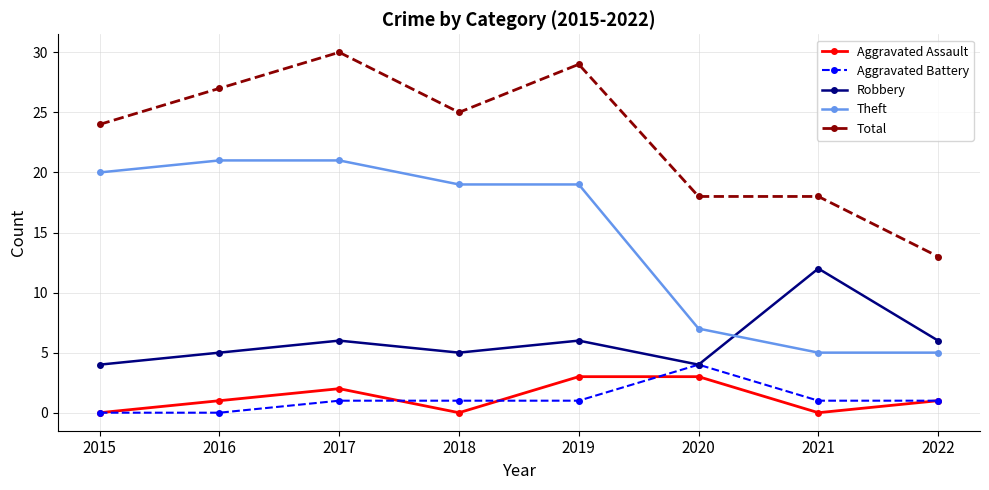

Is it true that Theft equals 11 at 2019?

False